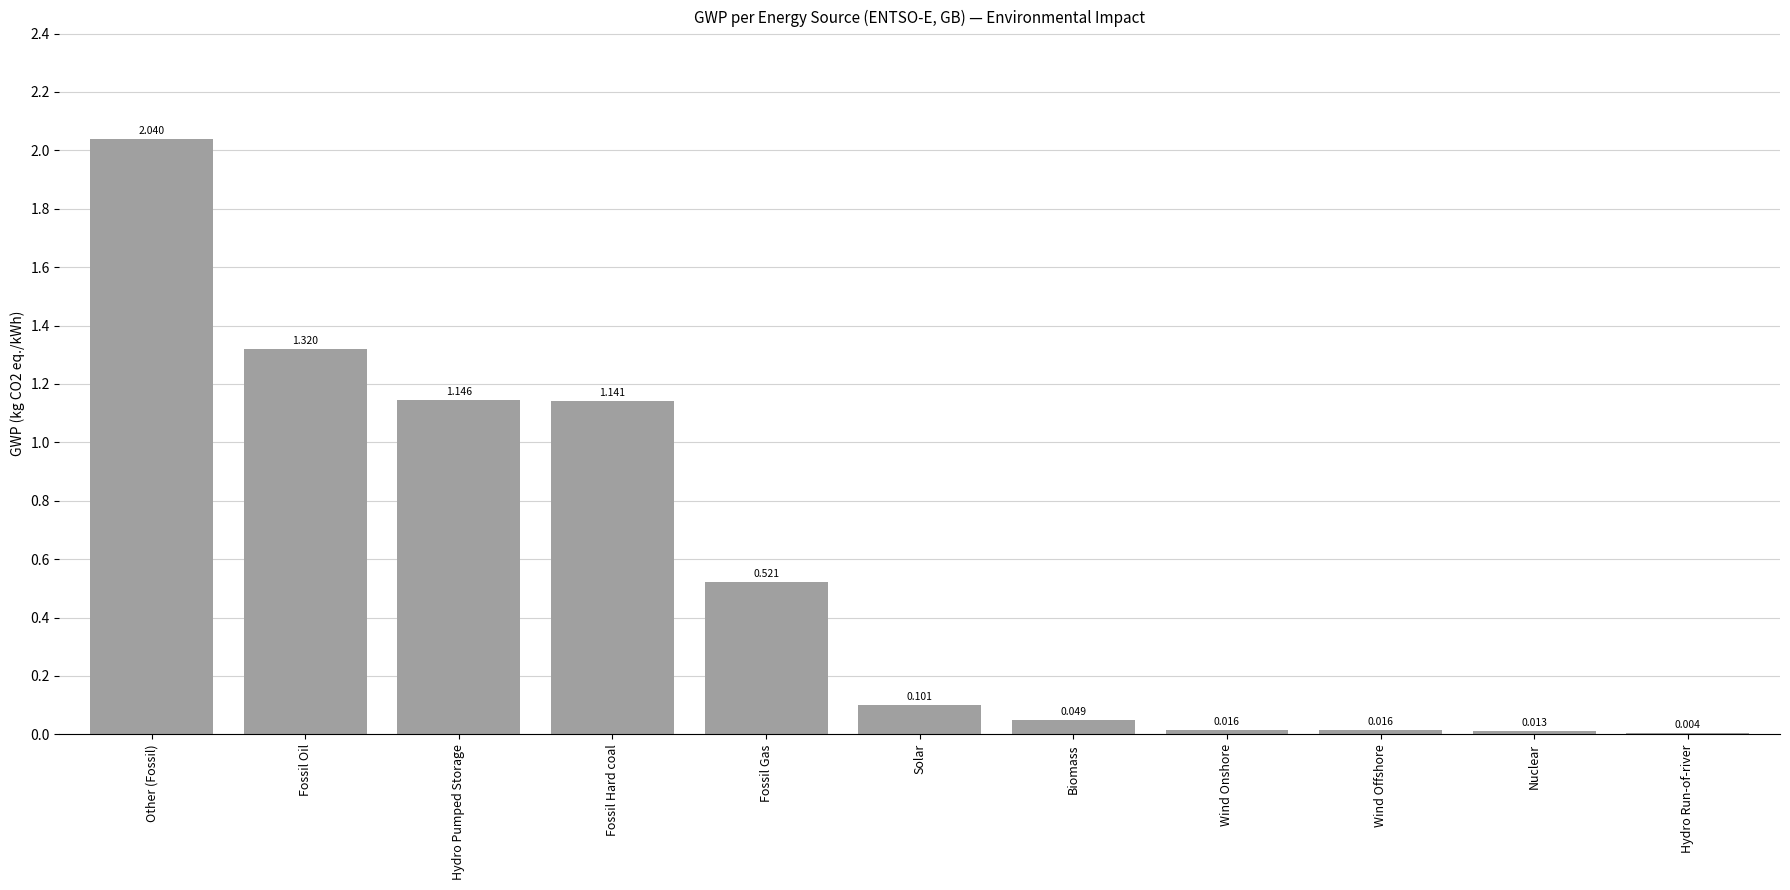

Are the bars grouped side by side (vs. stacked)?

No